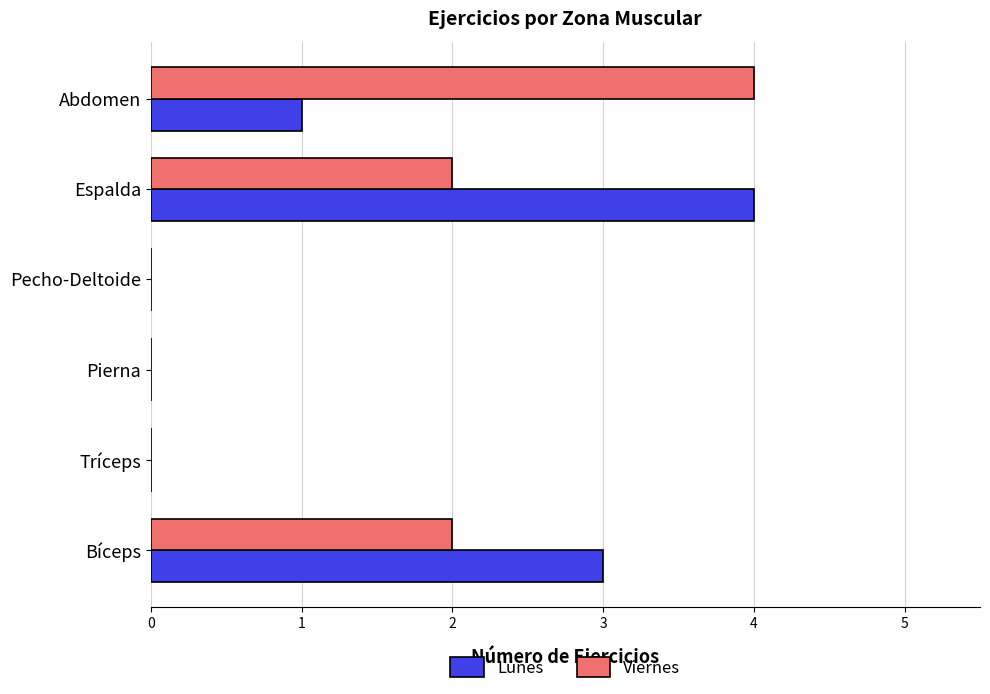

What is the greatest value displayed?

4